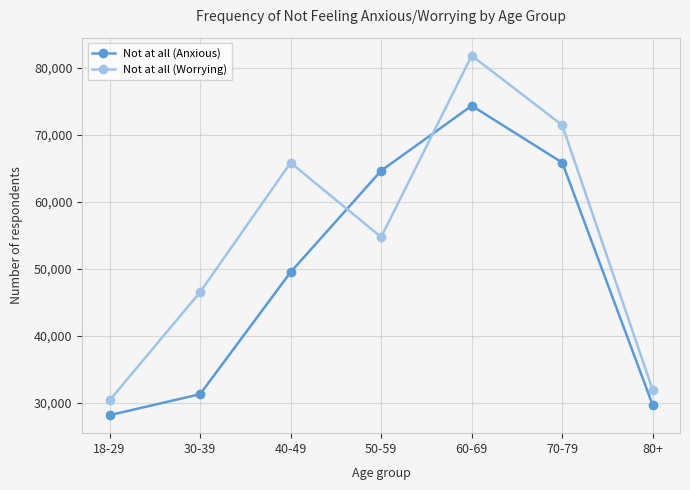

Is this an area chart (filled region under the line)?

No